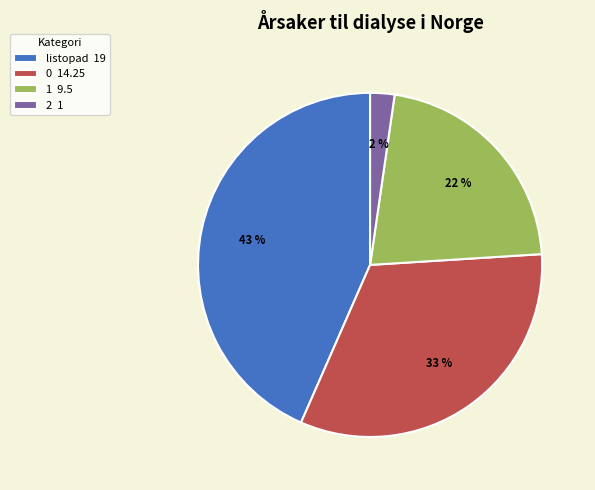

What is the ratio of the value at 0 to the value at 1?

1.5